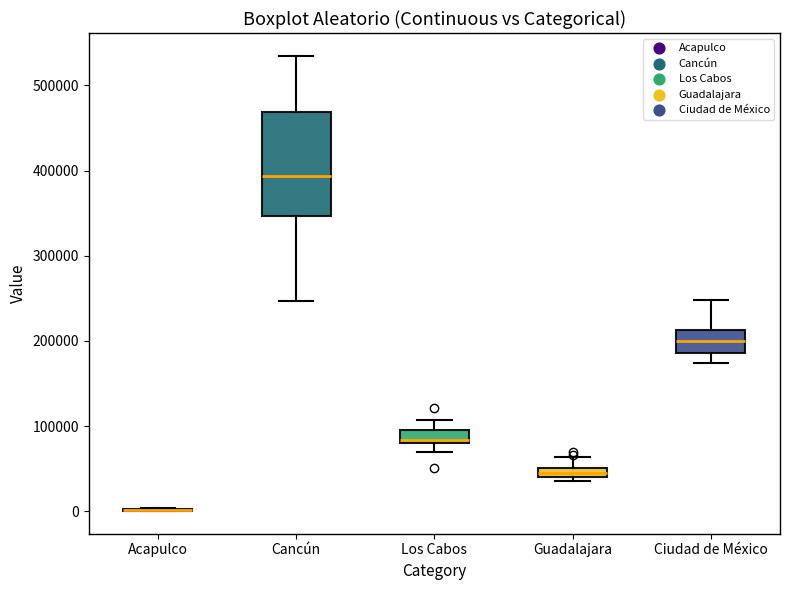

Which box is the tallest, from its lower edge to its upper edge?

Cancún